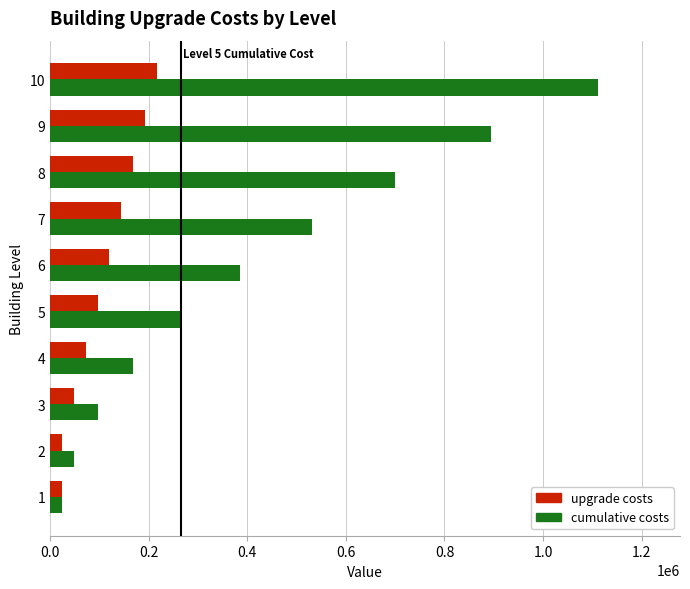

What is the difference between the upgrade costs values at 7 and 4?

72450